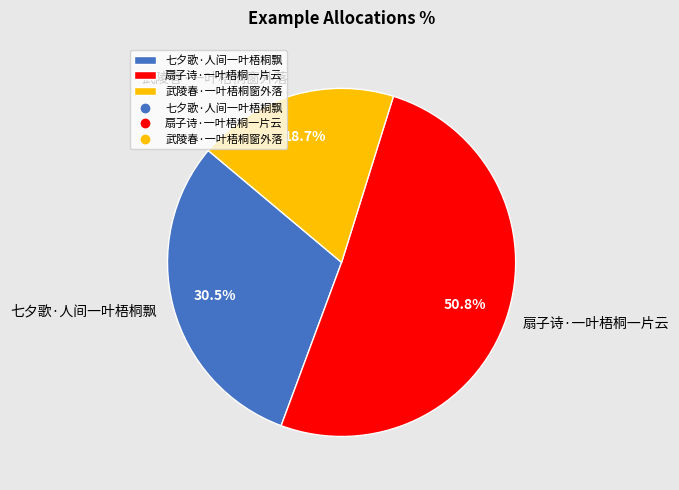

The 武陵春·一叶梧桐窗外落 slice represents 19% of the pie. True or false?

True